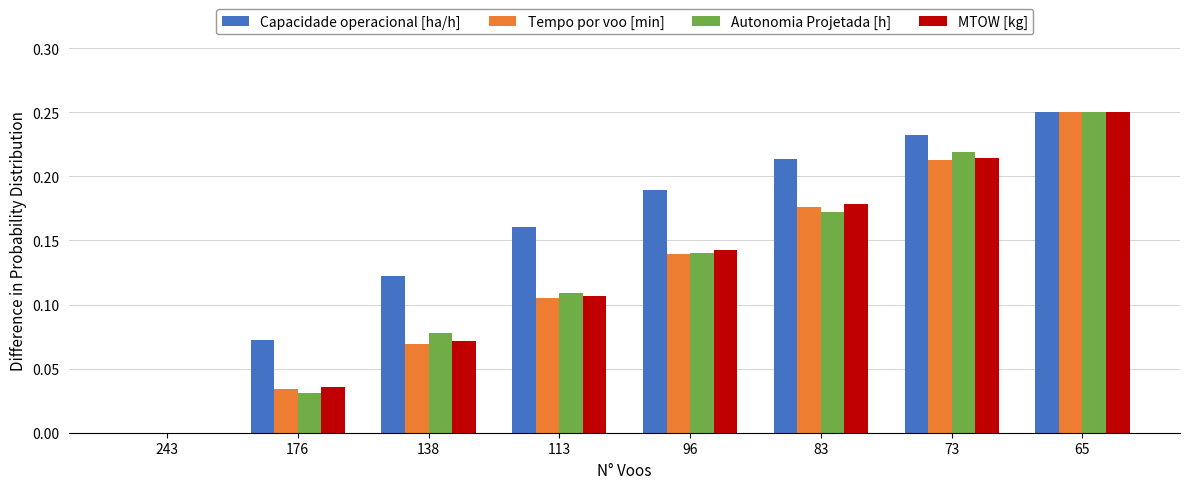

True or false: Tempo por voo [min] has a value of 0.1 at 83.

False